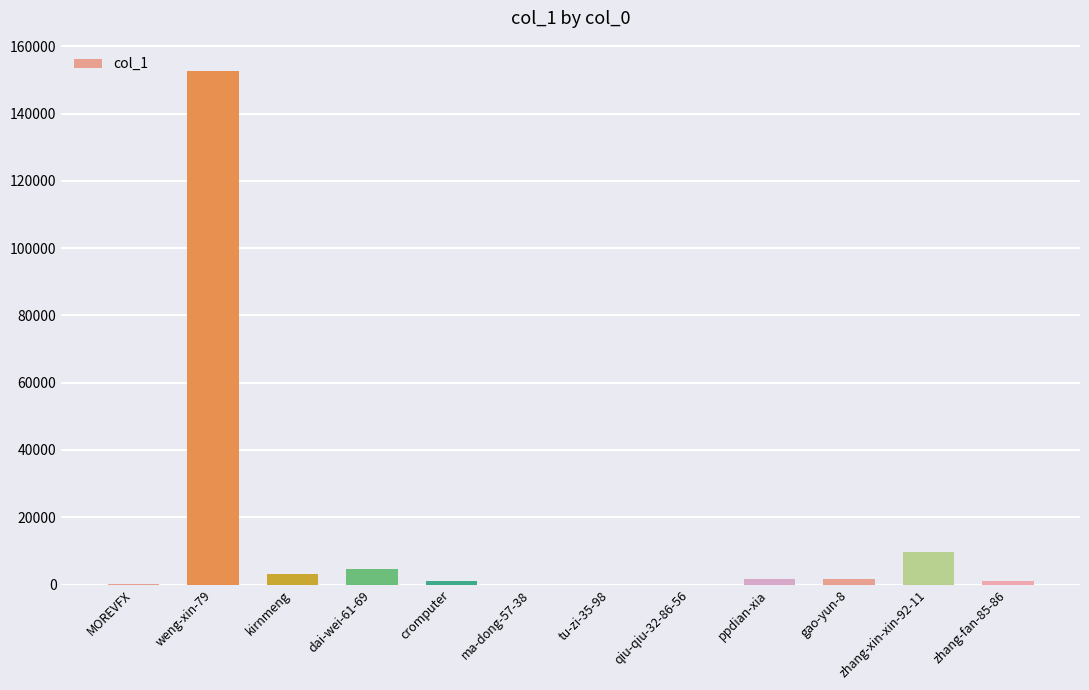

How many categories are shown in the chart?

12